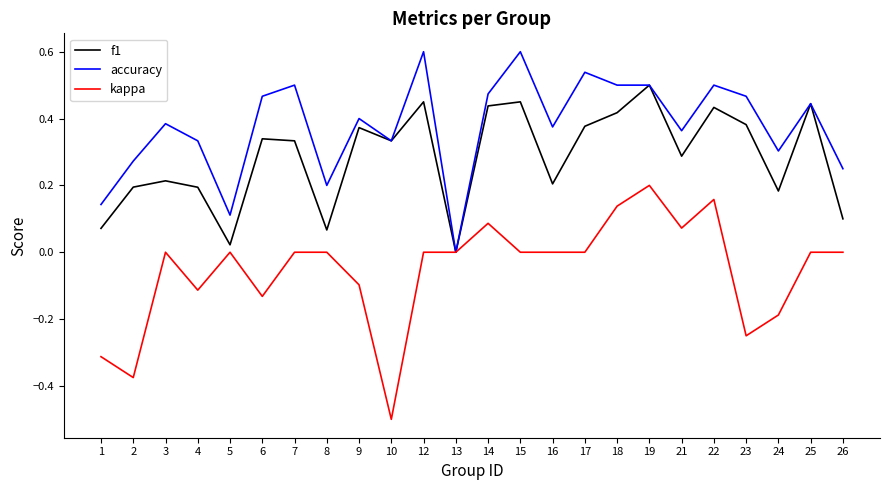

The kappa series shows -0.1 at 4. True or false?

True